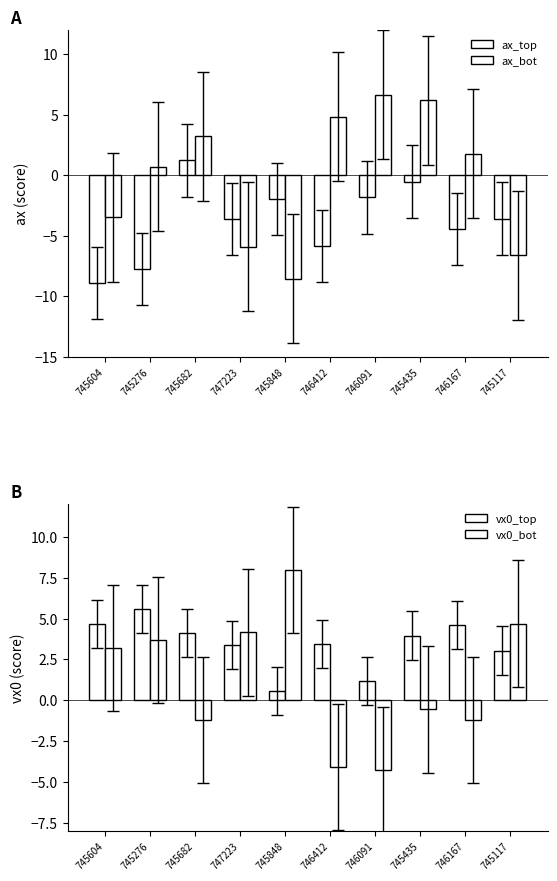

Reading right to left, transcribe all the data shown in this chart.

ax_top: -3.6	-4.4	-0.5	-1.8	-5.8	-1.9	-3.6	1.2	-7.8	-8.9
ax_bot: -6.6	1.8	6.2	6.6	4.8	-8.5	-5.9	3.2	0.7	-3.5
vx0_top: 3.0	4.6	4.0	1.2	3.4	0.6	3.4	4.1	5.6	4.7
vx0_bot: 4.7	-1.2	-0.6	-4.3	-4.1	8.0	4.1	-1.2	3.7	3.2